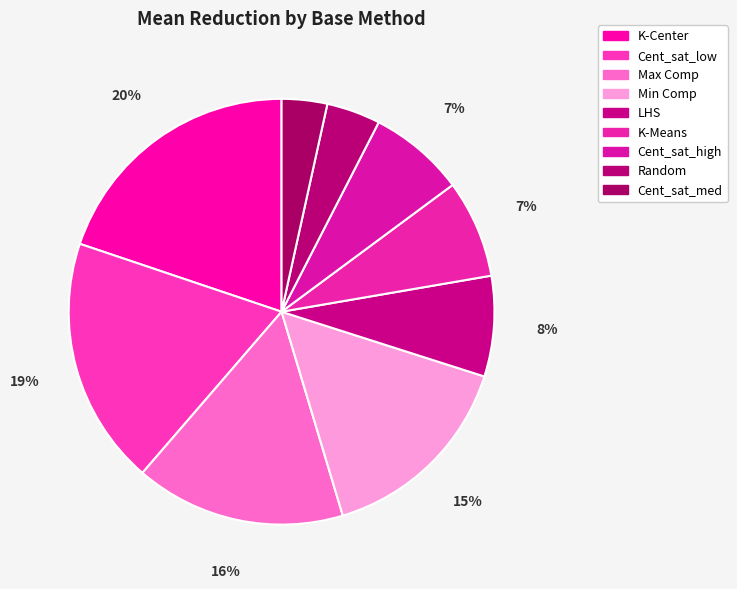

Which category has the smallest portion of the pie?

Cent_sat_med